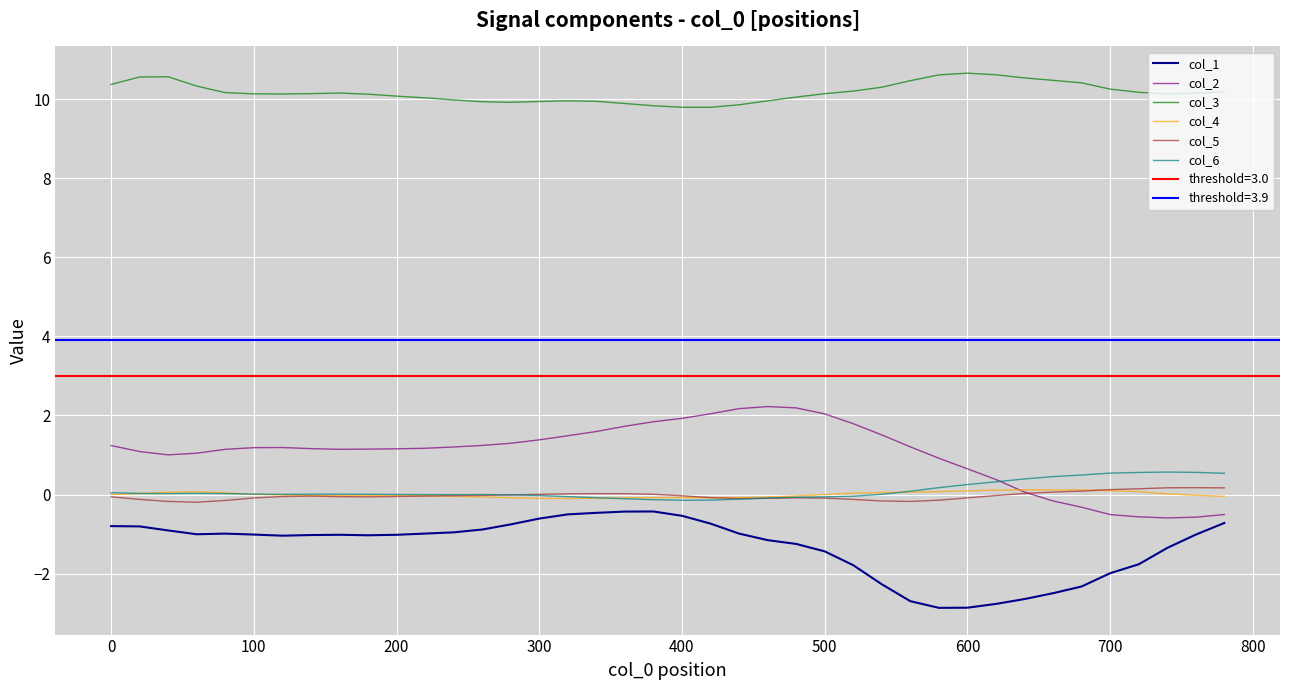

The col_6 series shows 0.0 at 0. True or false?

True